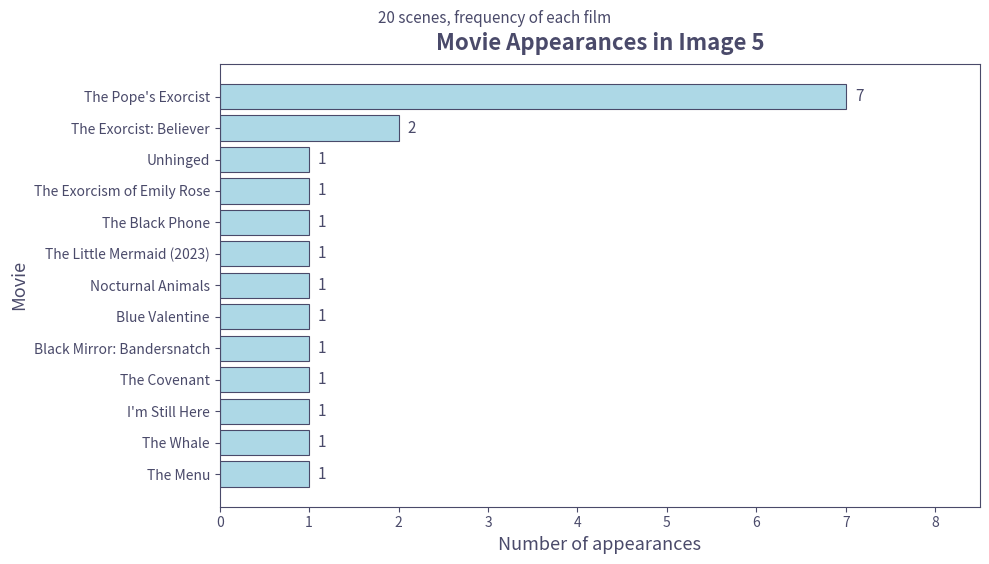

True or false: the data shows 11 at The Pope's Exorcist.

False